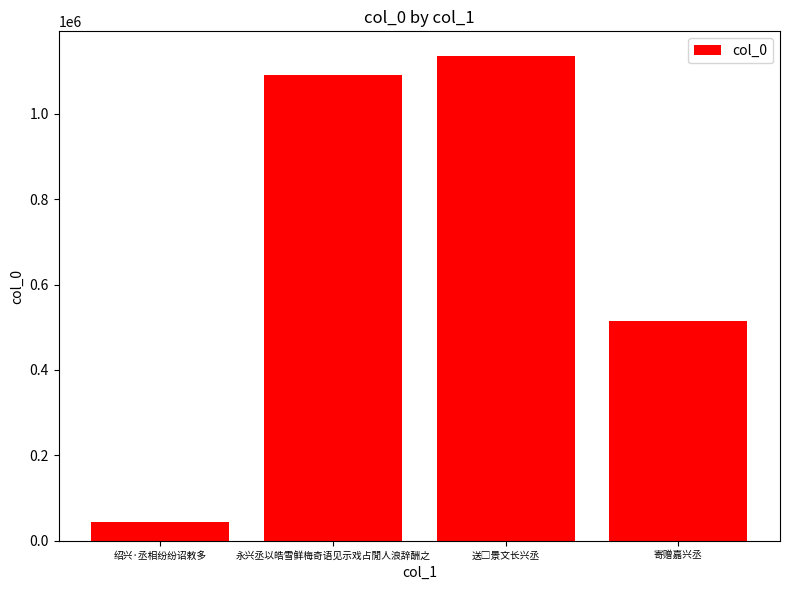

What is the minimum value shown in the chart?

43164